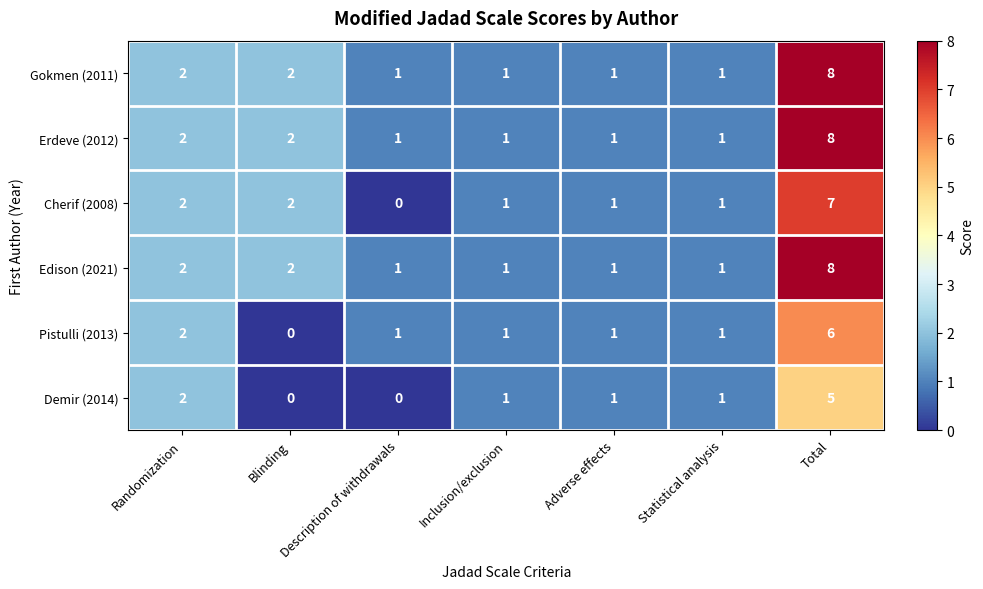

Is it true that Pistulli (2013) equals 0 at Blinding?

True